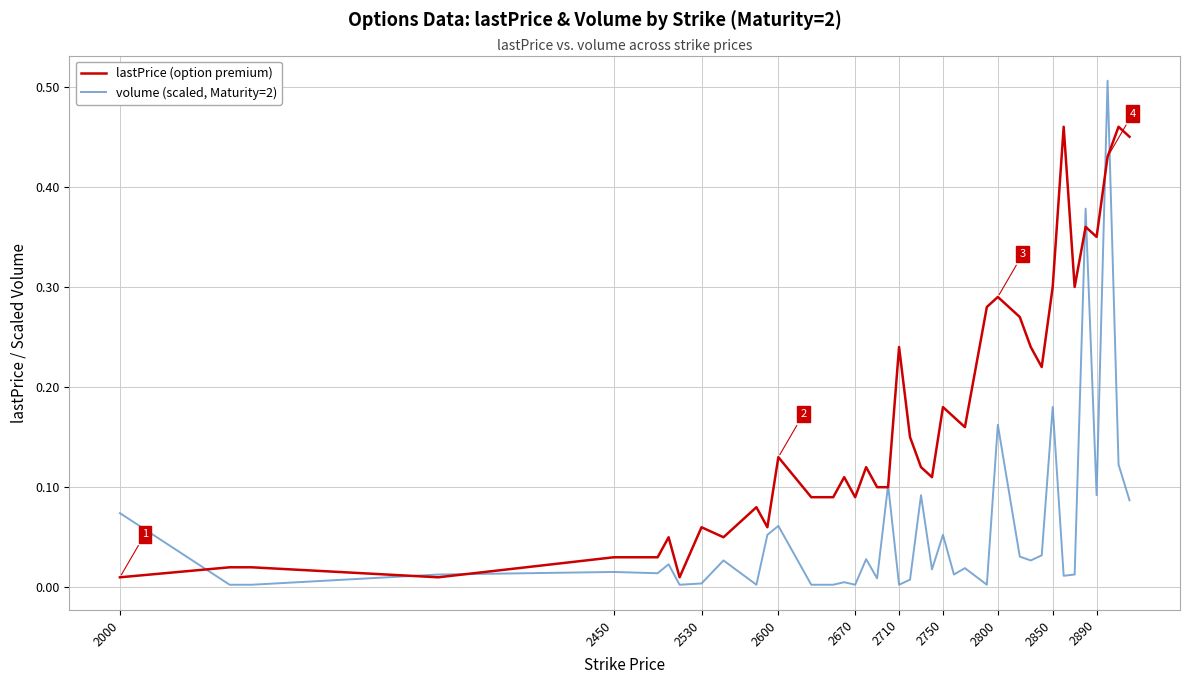

Which series has the largest range (max minus min)?

volume (scaled, Maturity=2)